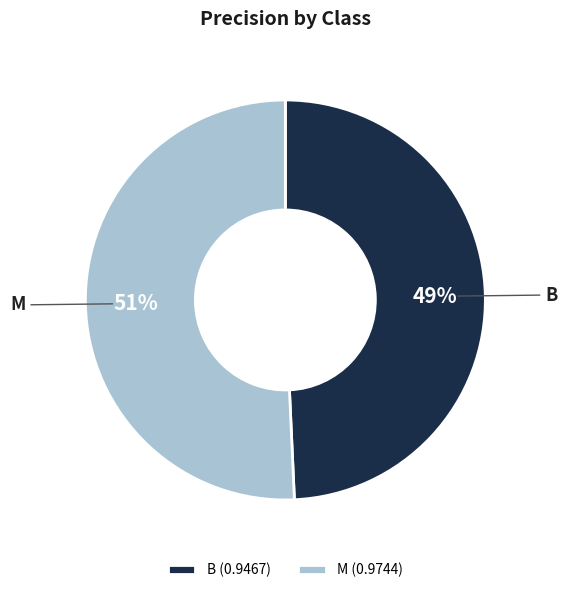

Does any single category account for the majority?

Yes